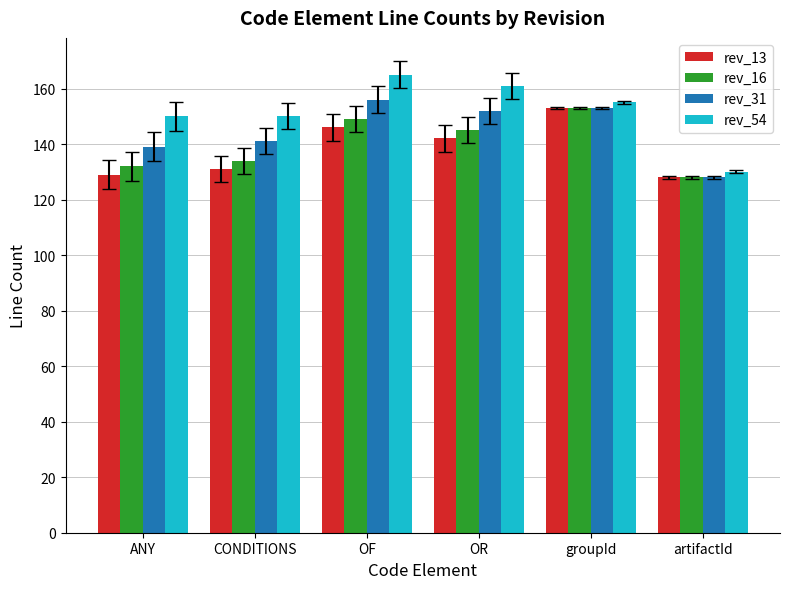

Reading left to right, list all the values displayed in this chart.

rev_13: 129	131	146	142	153	128
rev_16: 132	134	149	145	153	128
rev_31: 139	141	156	152	153	128
rev_54: 150	150	165	161	155	130